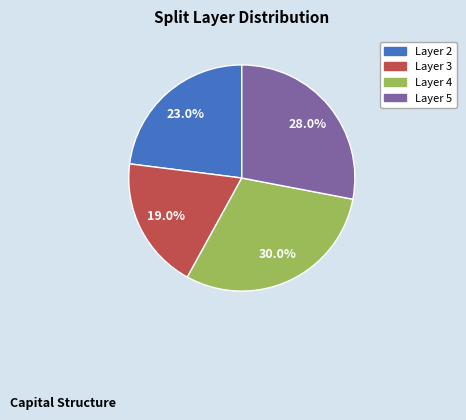

Is there a majority slice in this chart?

No